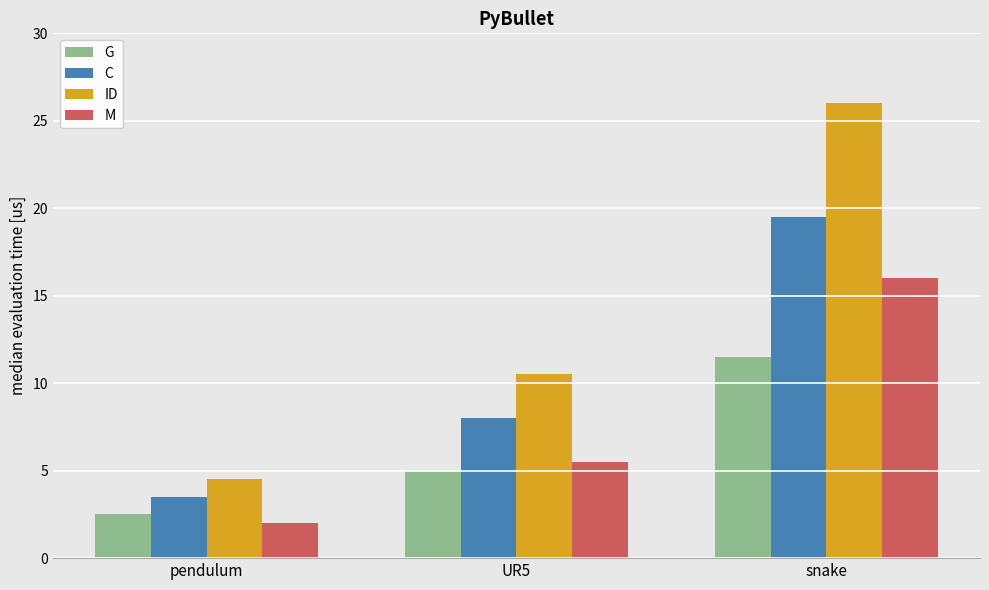

At which label does ID first exceed 10?

UR5